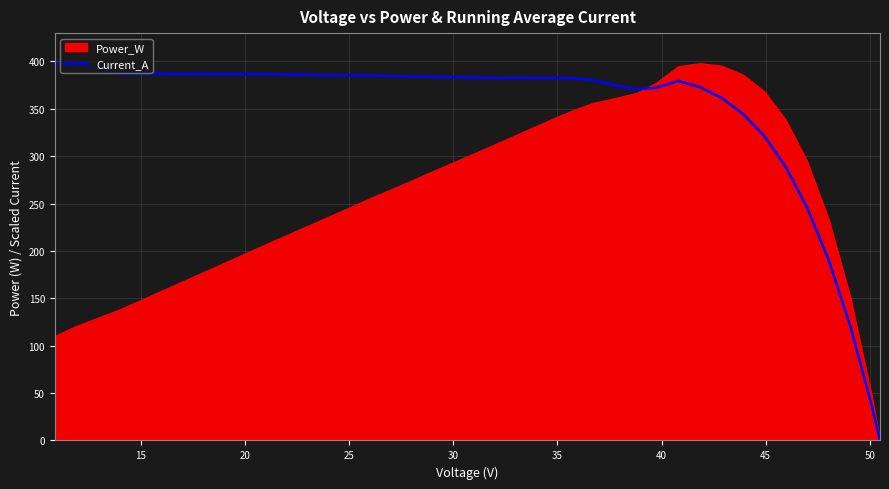

What is the maximum value for Current_A?

398.0